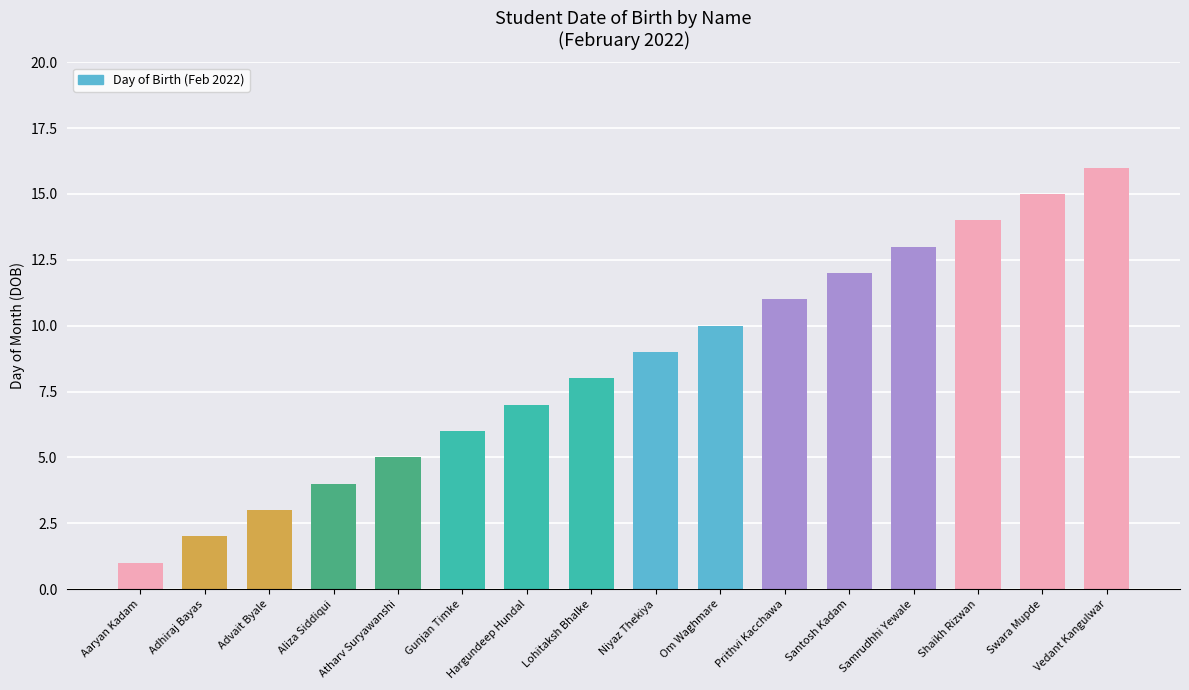

What position from the right is Vedant Kangulwar?

1